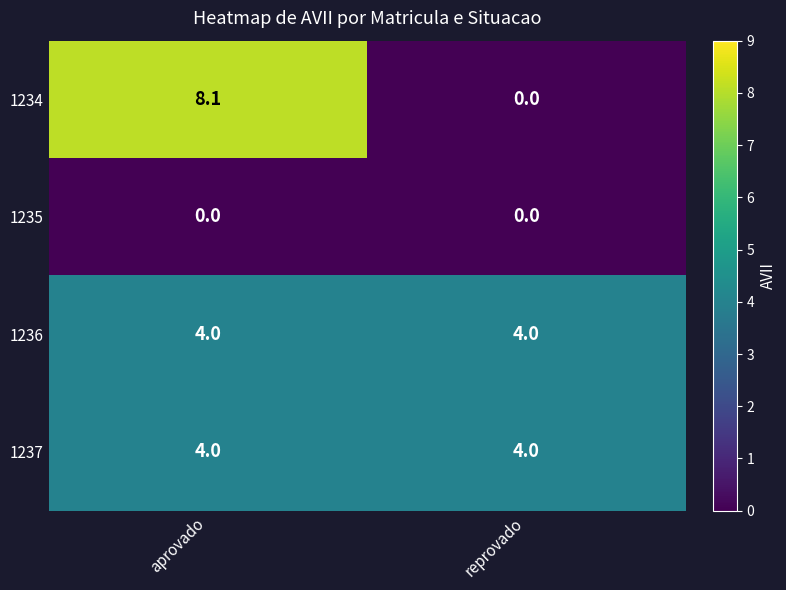

Is the value of 1235 at aprovado greater than the value of 1237 at aprovado?

No